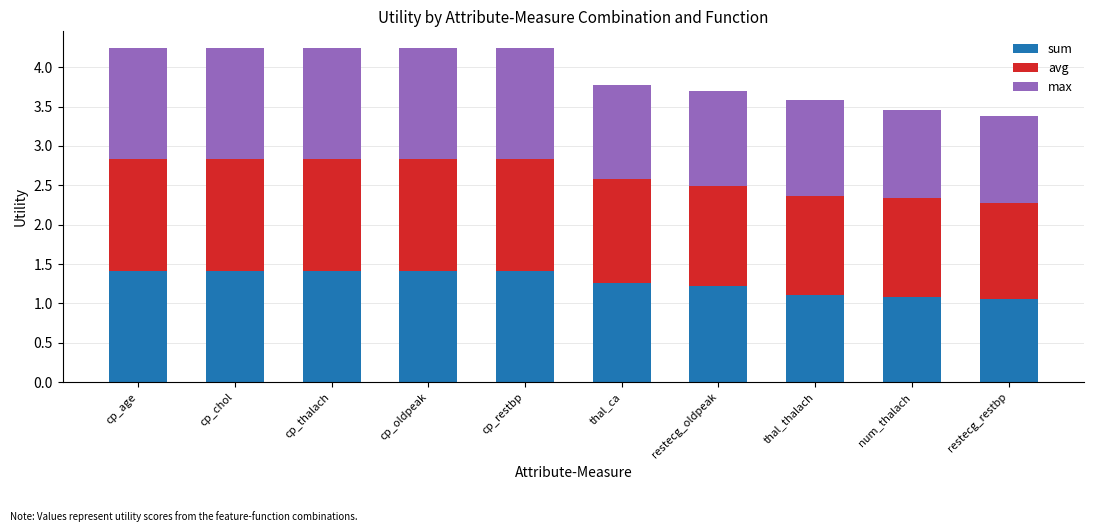

True or false: sum has a value of 2.3 at cp_chol.

False